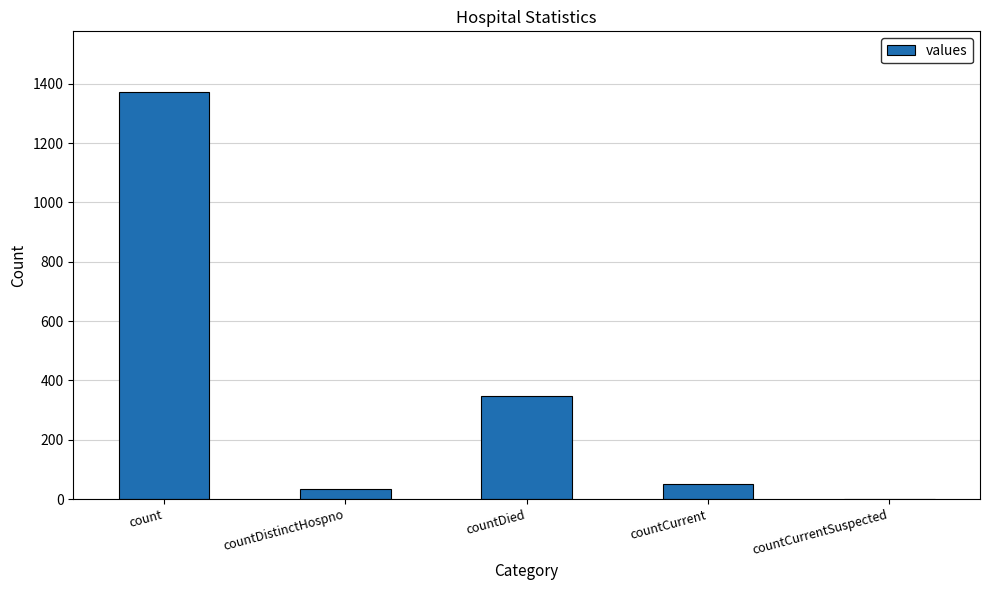

How many values are above zero?

4